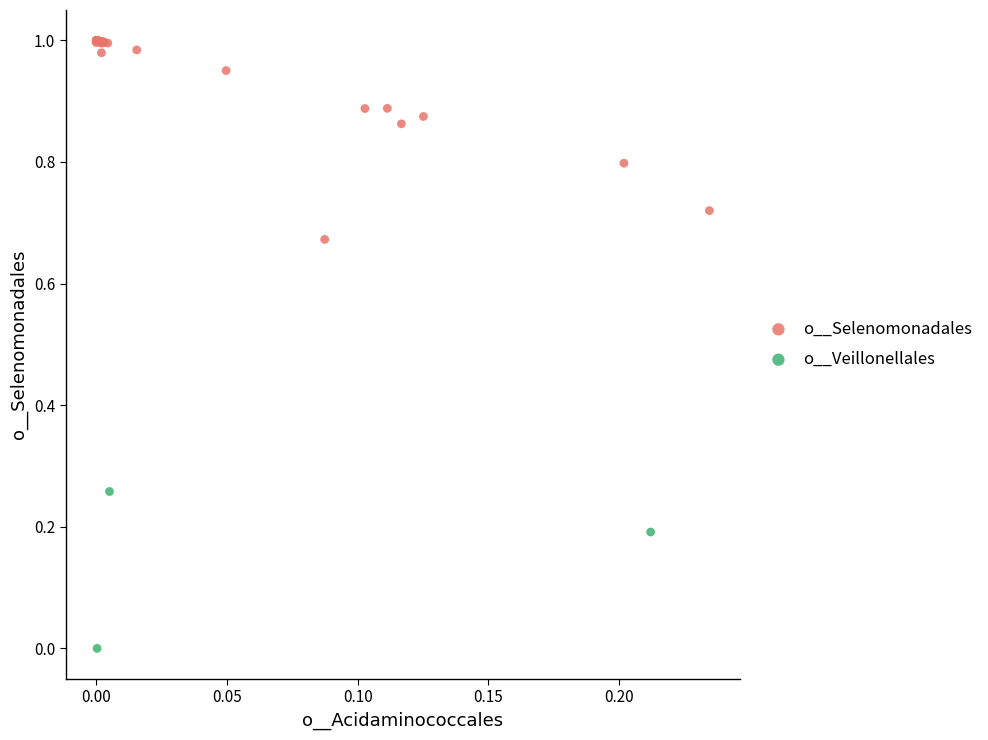

Which series reaches the minimum Y coordinate?

o__Veillonellales